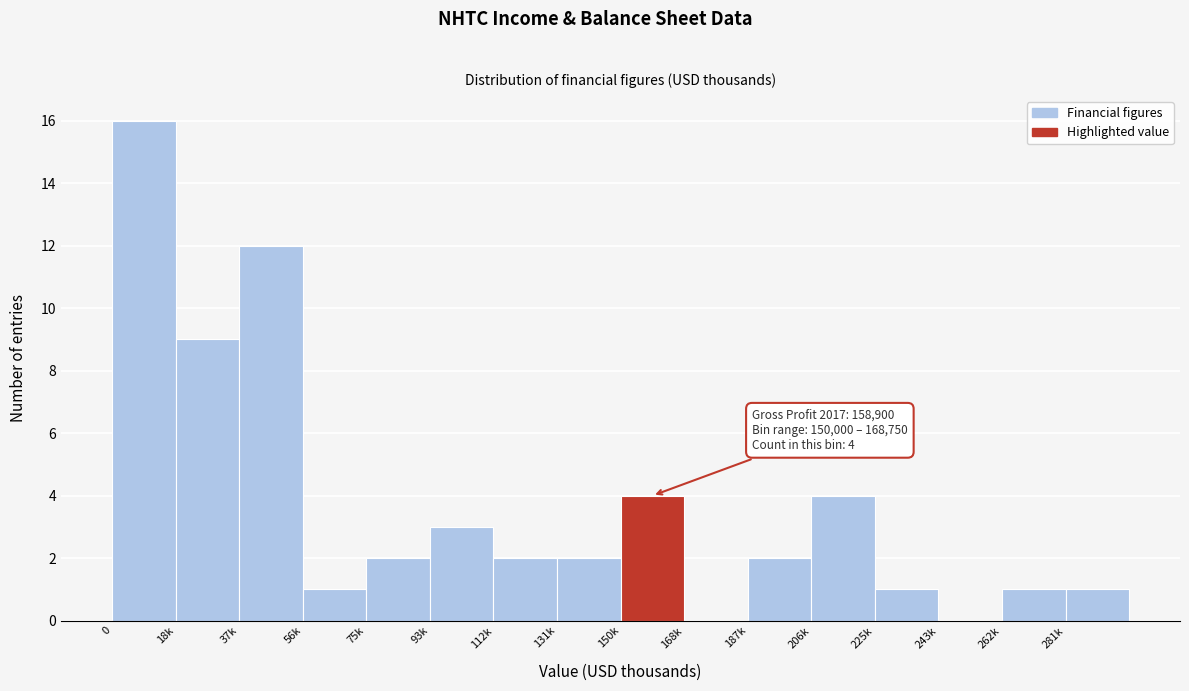

Reading right to left, transcribe all the data shown in this chart.

281k=1	262k=1	243k=0	225k=1	206k=4	187k=2	168k=0	150k=4	131k=2	112k=2	93k=3	75k=2	56k=1	37k=12	18k=9	0=16